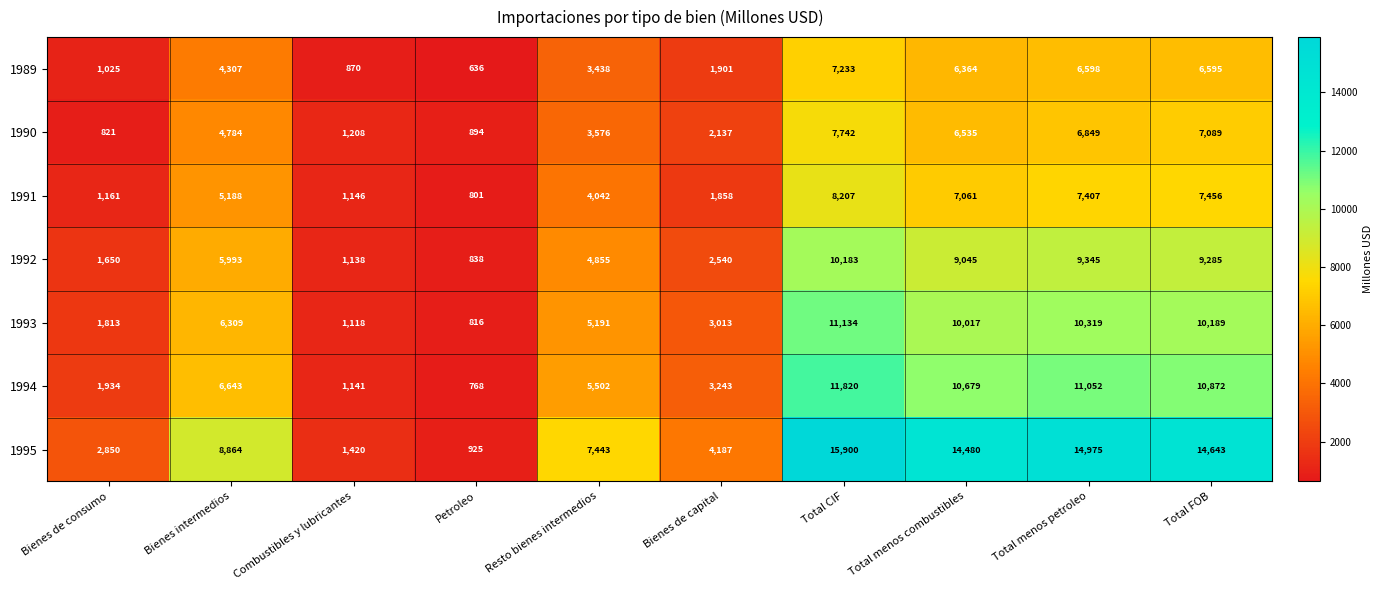

Count the number of categories in the chart.

10